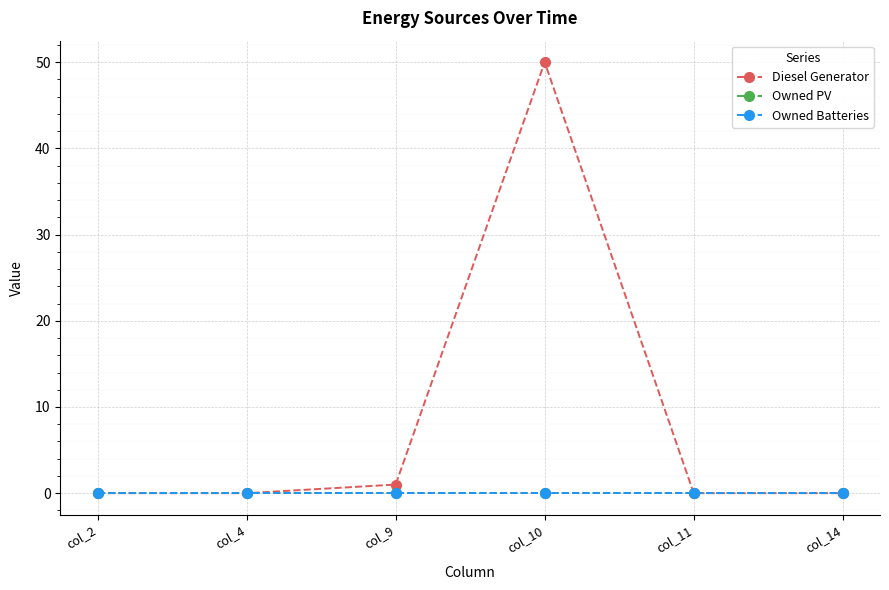

Does the chart display data point markers on the line(s)?

Yes